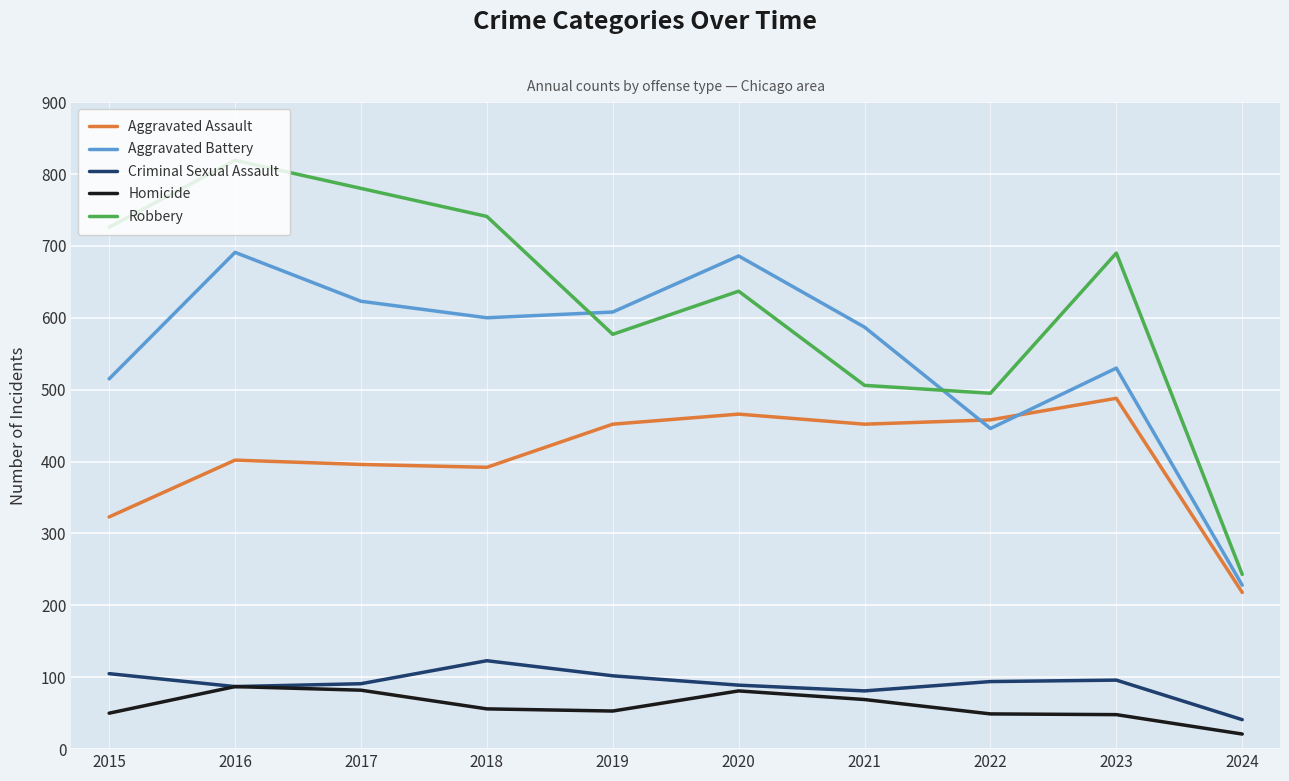

Is it true that Criminal Sexual Assault equals 19 at 2021?

False